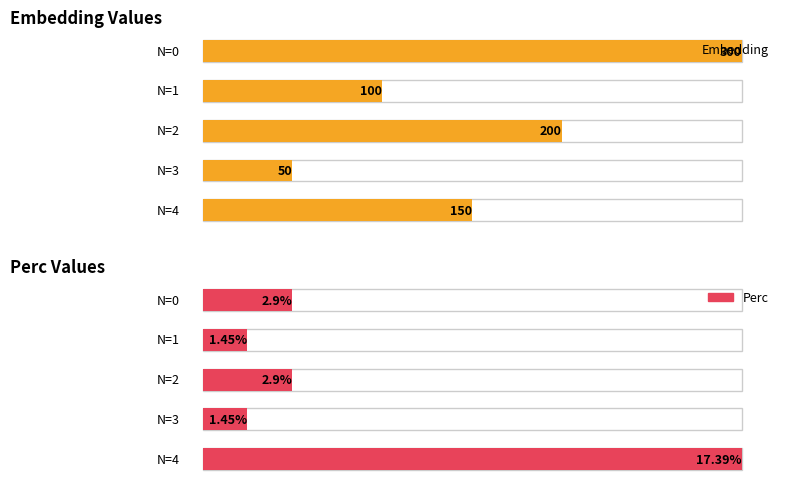

What is the total value across all series at 0?

302.9